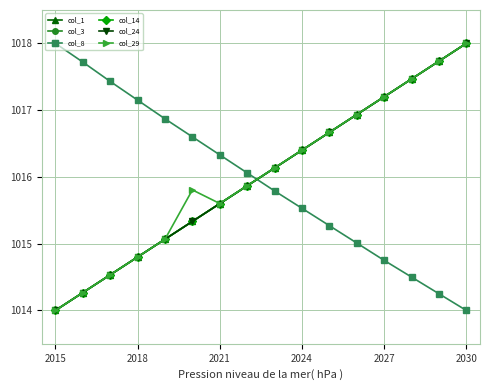

What is the value of the col_24 point at the 2nd from the left?

1014.3